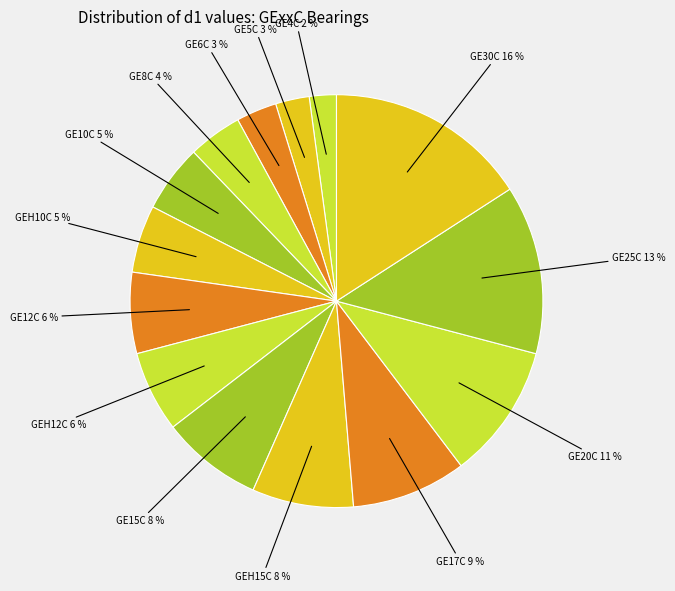

Is there a majority slice in this chart?

No